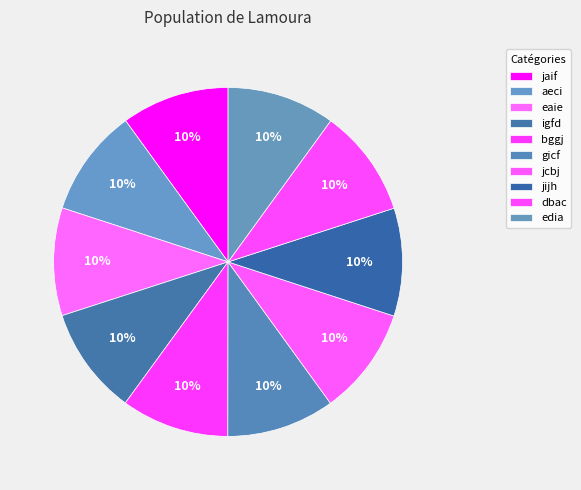

True or false: bggj accounts for 10% of the total.

True